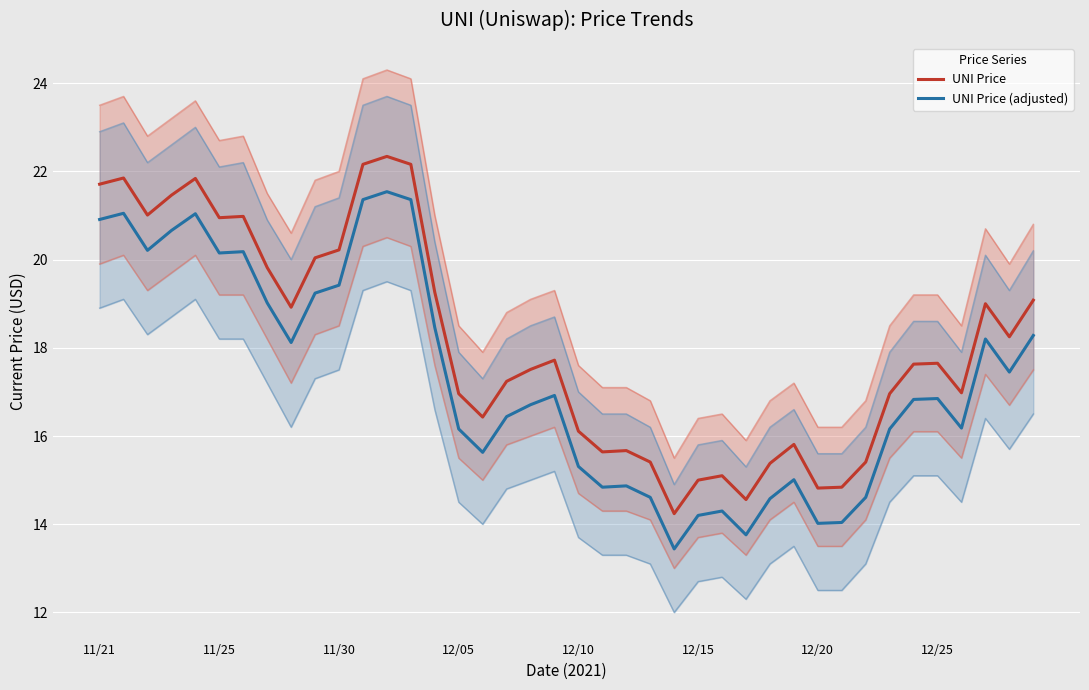

Between 17 and 31, which series saw the biggest shift?

UNI Price